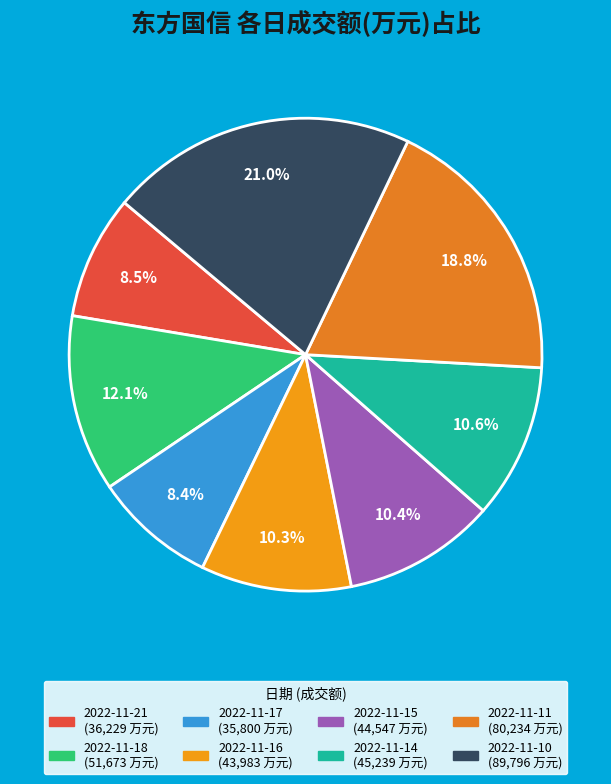

Between 2022-11-15 and 2022-11-11, which is larger?

2022-11-11